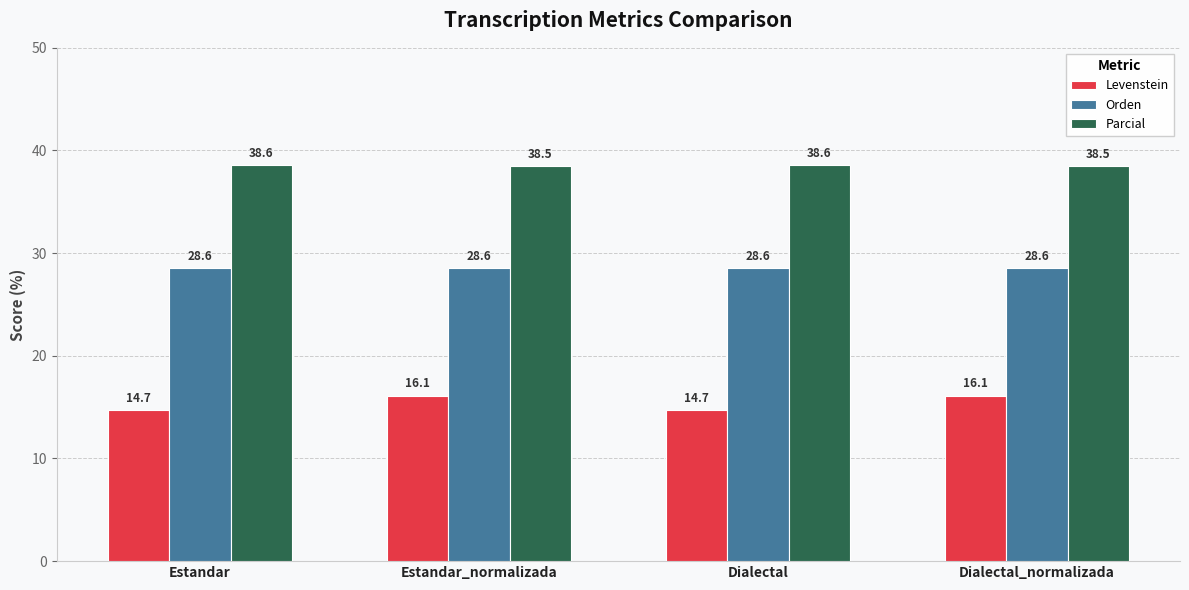

Reading left to right, list all the values displayed in this chart.

Levenstein: 14.7	16.1	14.7	16.1
Orden: 28.6	28.6	28.6	28.6
Parcial: 38.6	38.5	38.6	38.5